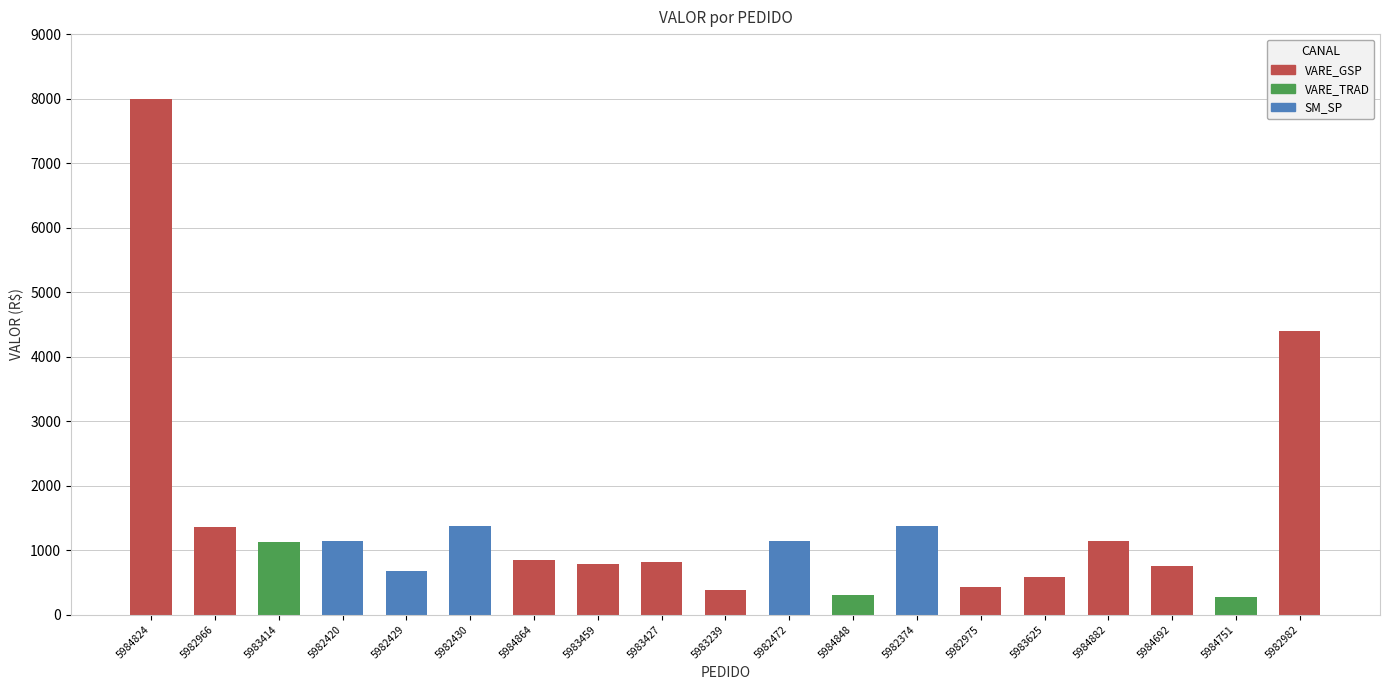

What is the label of the 12th bar from the left?

5984848